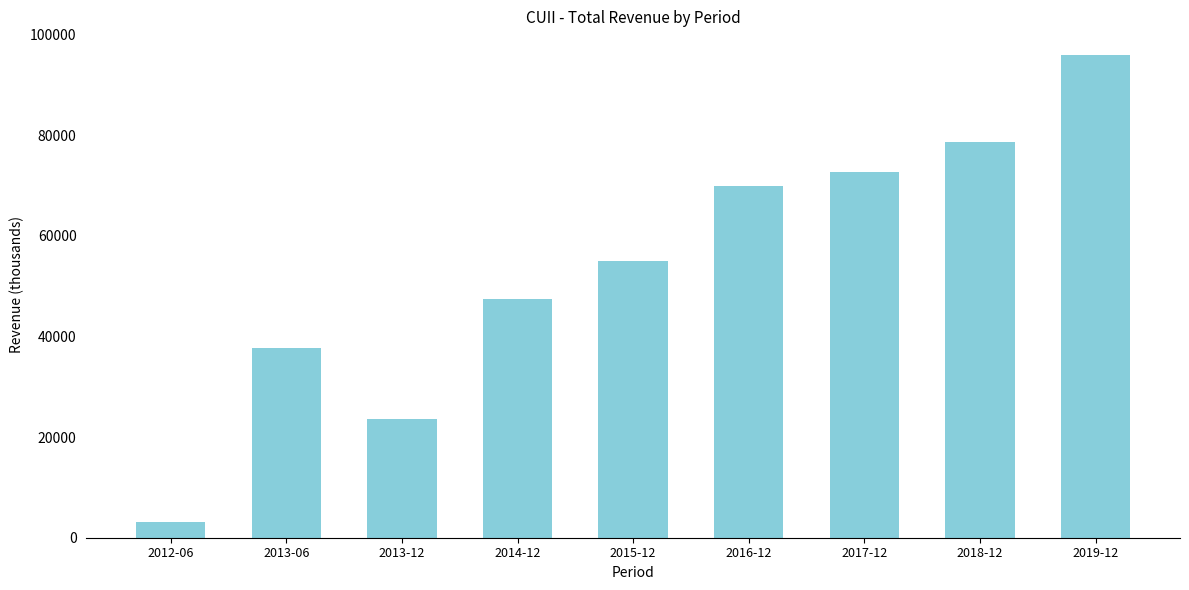

How many data points does each series have?

9